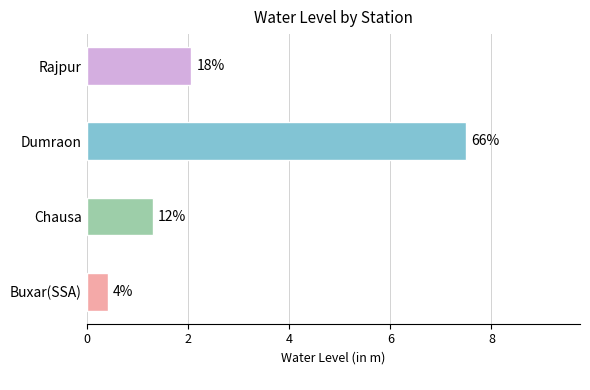

What is the difference between the second highest and minimum values?

1.6